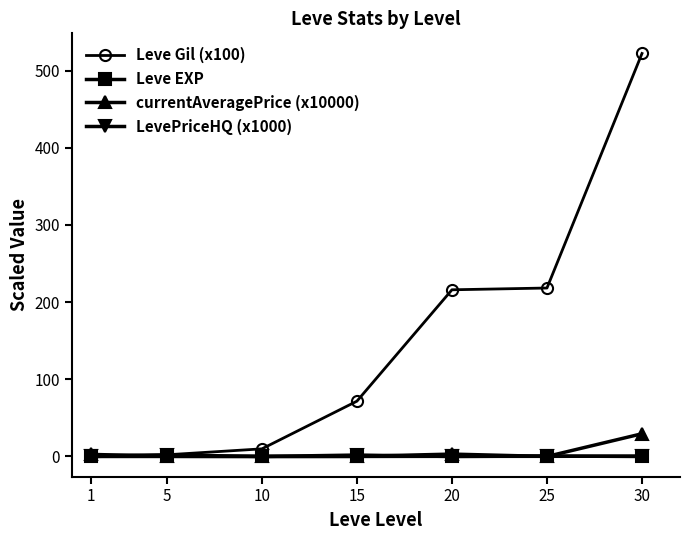

Count the number of categories in the chart.

7